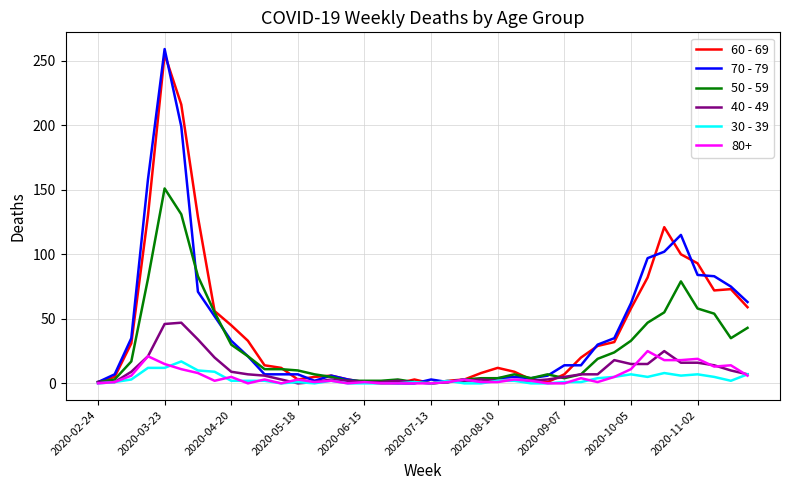

How many categories are shown in the chart?

40